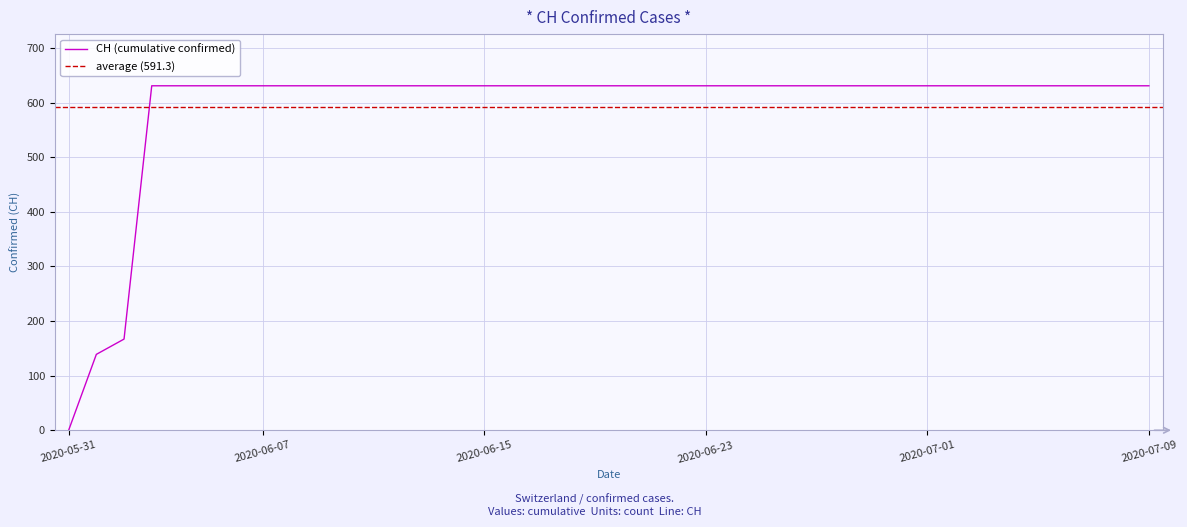

Reading left to right, extract all data points from this chart.

2020-05-31=0	2020-06-01=139	2020-06-02=167	2020-06-03=631	2020-06-04=631	2020-06-05=631	2020-06-06=631	2020-06-07=631	2020-06-08=631	2020-06-09=631	2020-06-10=631	2020-06-11=631	2020-06-12=631	2020-06-13=631	2020-06-14=631	2020-06-15=631	2020-06-16=631	2020-06-17=631	2020-06-18=631	2020-06-19=631	2020-06-20=631	2020-06-21=631	2020-06-22=631	2020-06-23=631	2020-06-24=631	2020-06-25=631	2020-06-26=631	2020-06-27=631	2020-06-28=631	2020-06-29=631	2020-06-30=631	2020-07-01=631	2020-07-02=631	2020-07-03=631	2020-07-04=631	2020-07-05=631	2020-07-06=631	2020-07-07=631	2020-07-08=631	2020-07-09=631